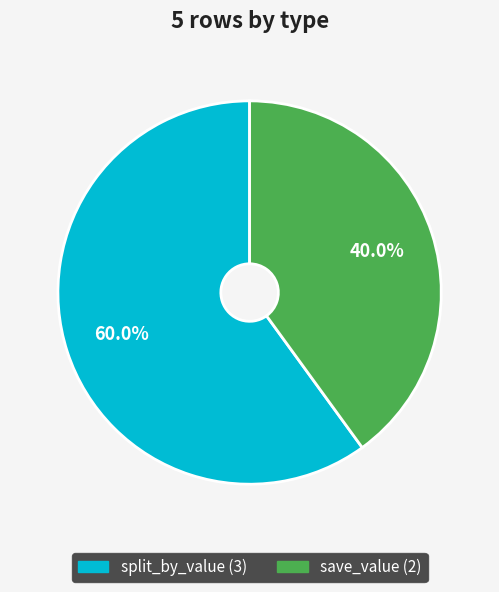

How many segments does this pie chart have?

2